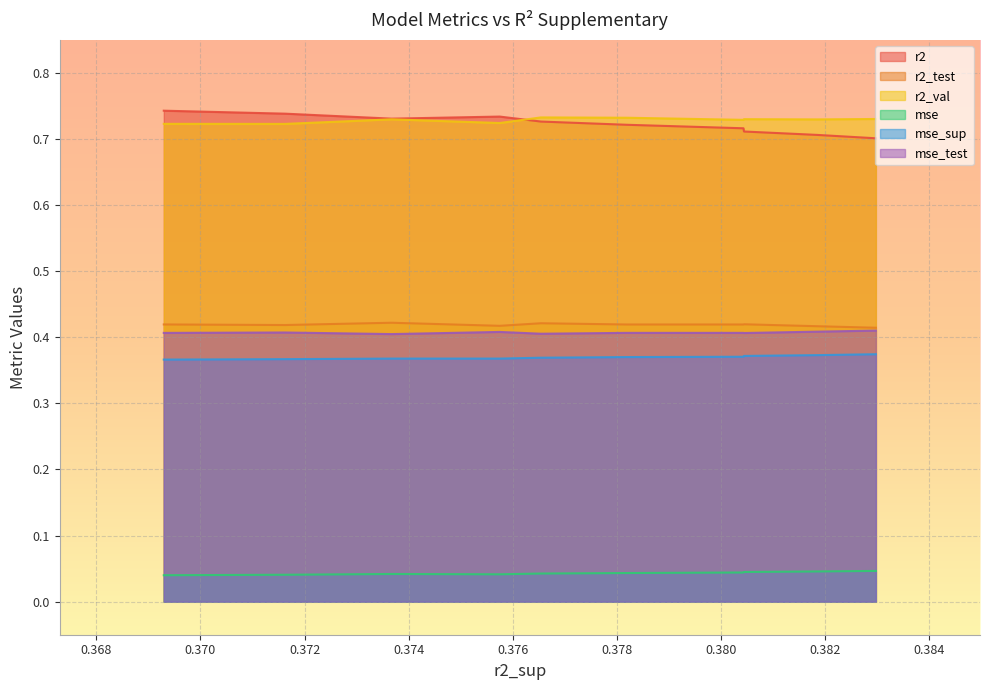

What is the total value across all series at 0.3716243230963928?

2.7